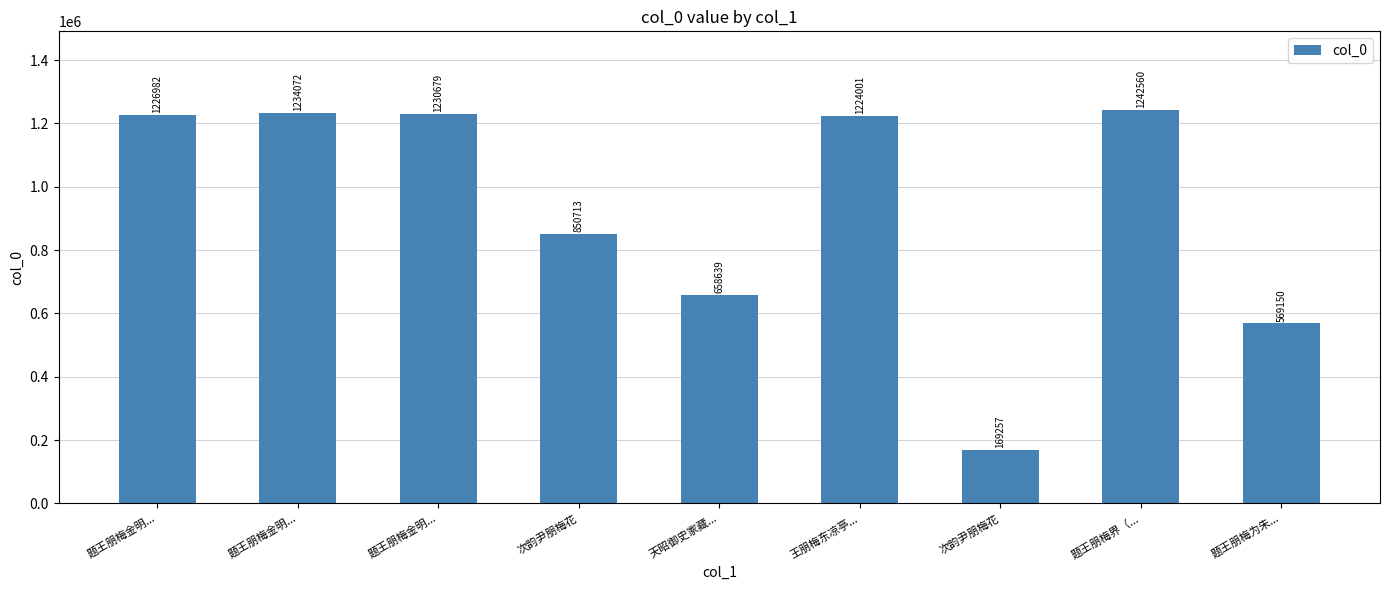

At which label does the data first exceed 1224001?

题王朋梅金明...